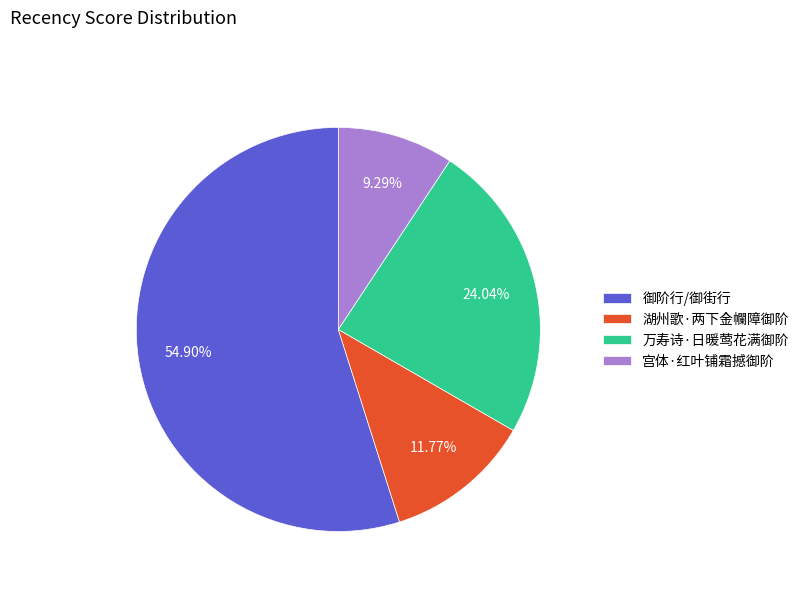

To the nearest percent, what portion does 湖州歌·两下金幱障御阶 represent?

12%